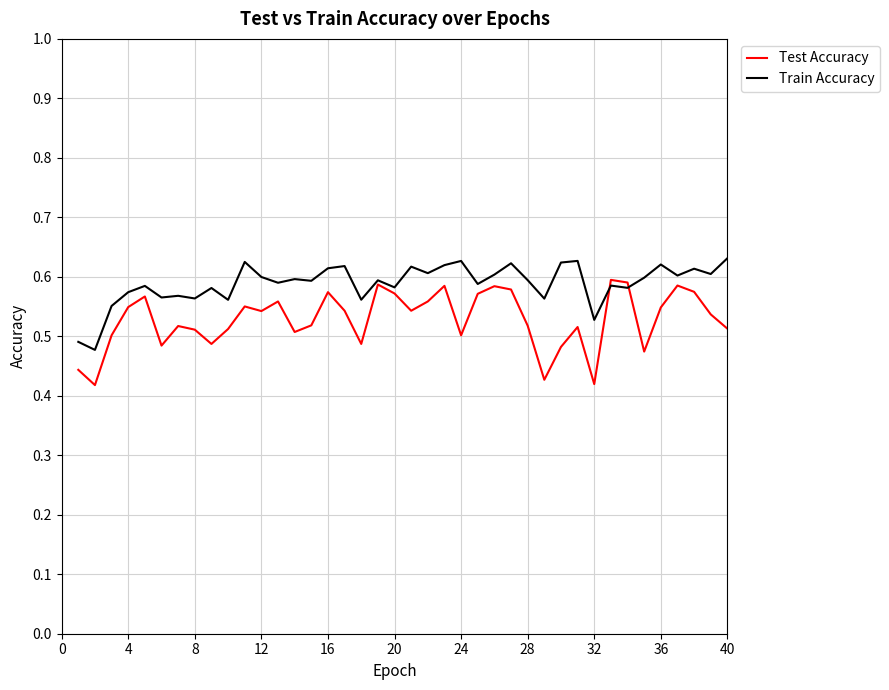

List the series in order of their overall mean, lowest first.

Test Accuracy, Train Accuracy